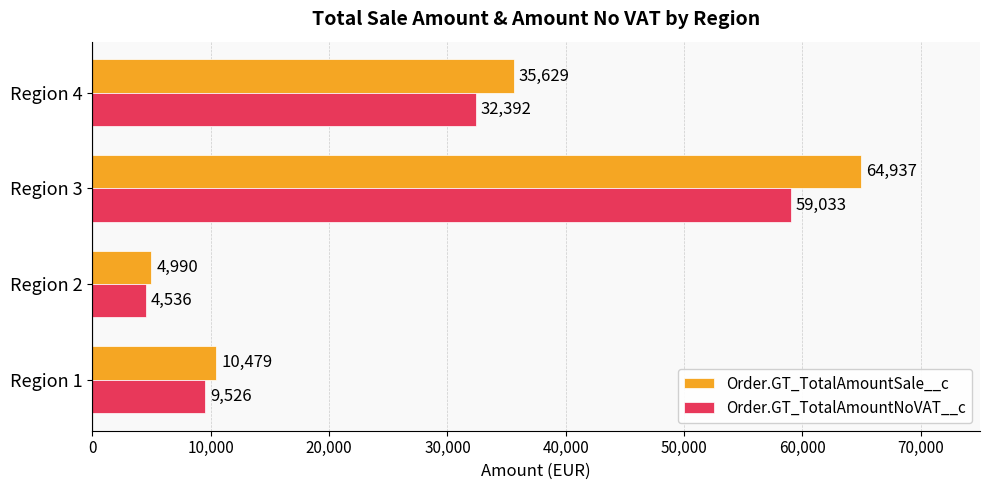

At which category is the sum across all series the highest?

Region 3